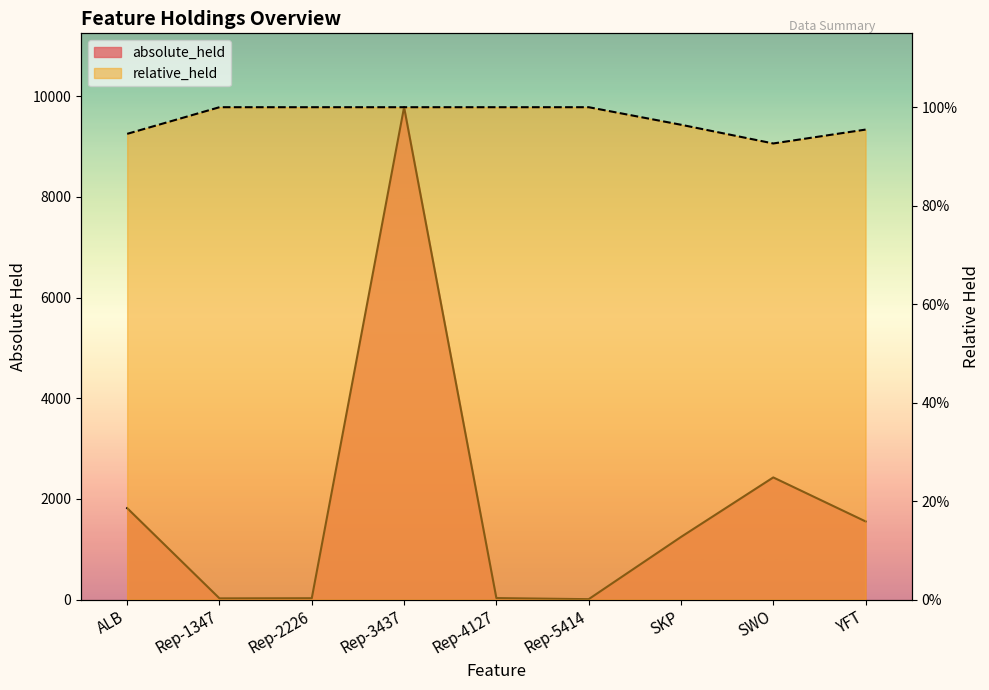

Does the chart display data point markers on the line(s)?

No